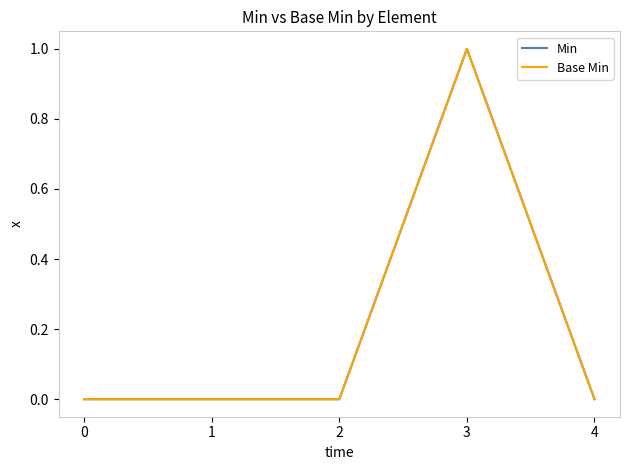

True or false: Base Min and Min cross at least once.

False